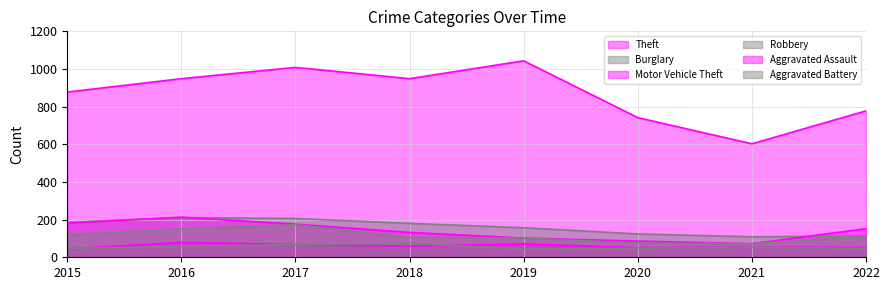

What are all the series names shown in the legend?

Theft, Burglary, Motor Vehicle Theft, Robbery, Aggravated Assault, Aggravated Battery